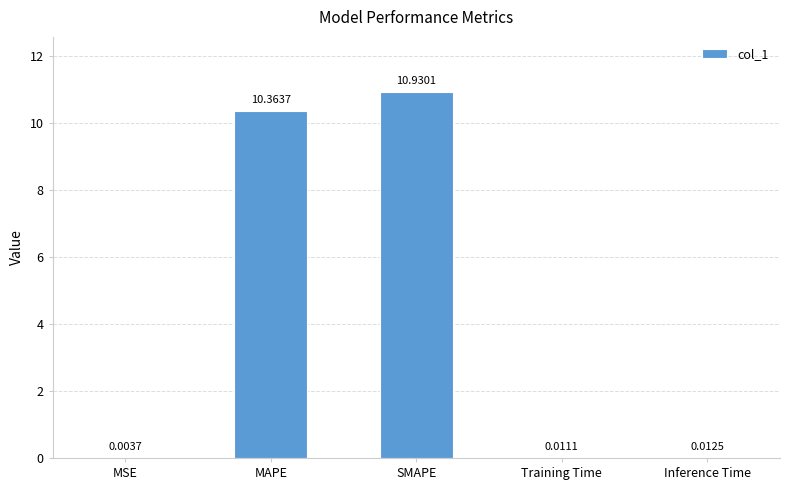

Is it true that the value at SMAPE is 10.9?

True